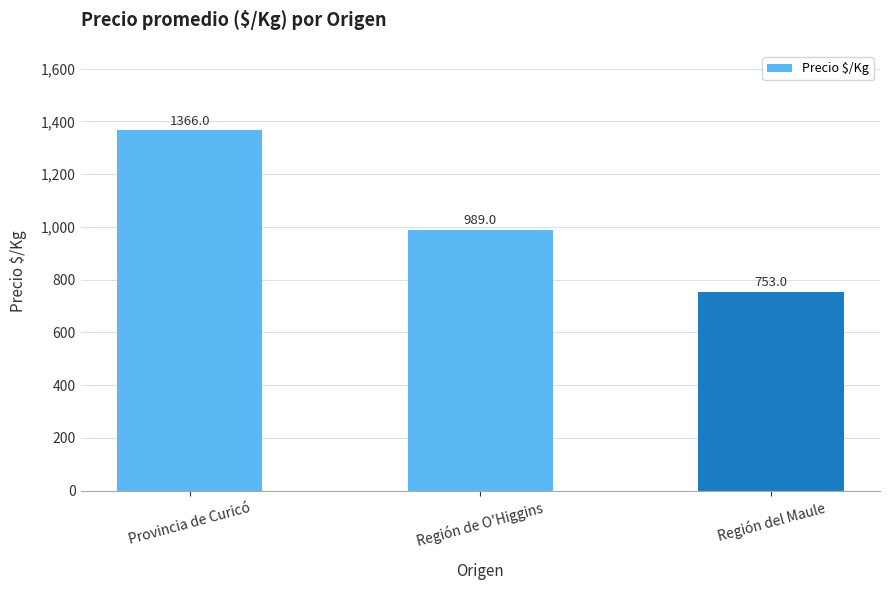

Where is the data nearest to the value 1059?

Región de O'Higgins